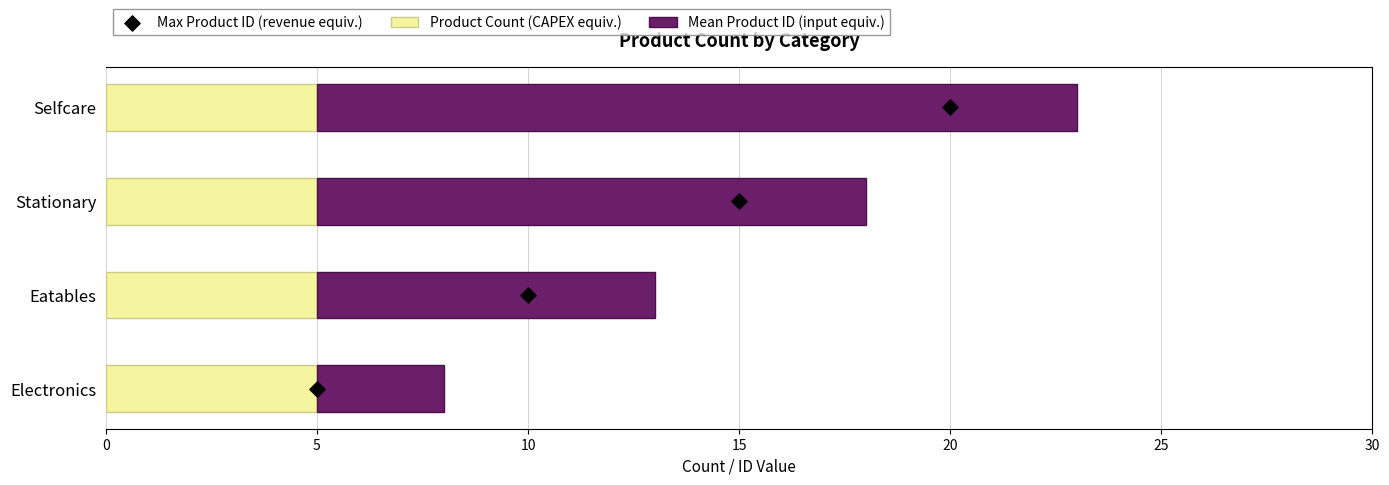

Which series reaches the maximum Y coordinate?

Mean Product ID (input equiv.)